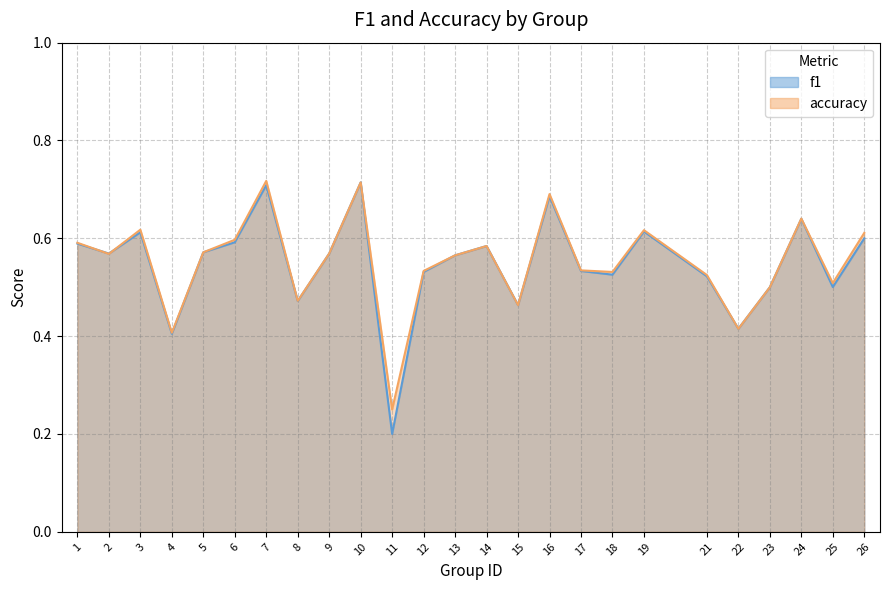

Rank the series by their maximum value, from highest to lowest.

accuracy, f1